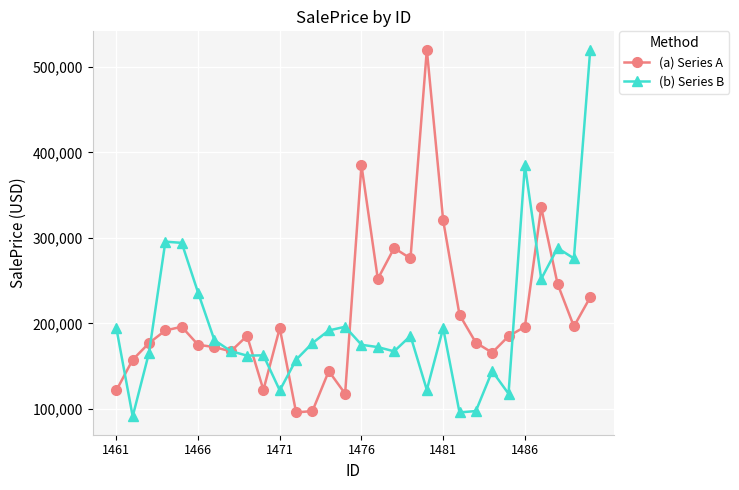

What is the value of the (a) Series A point at the 24th from the left?

165851.6